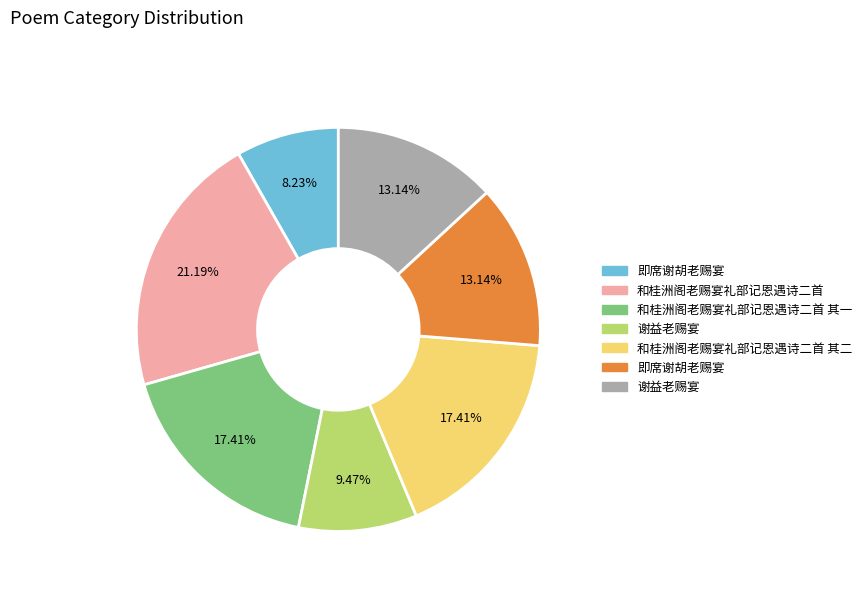

Is there a majority slice in this chart?

No